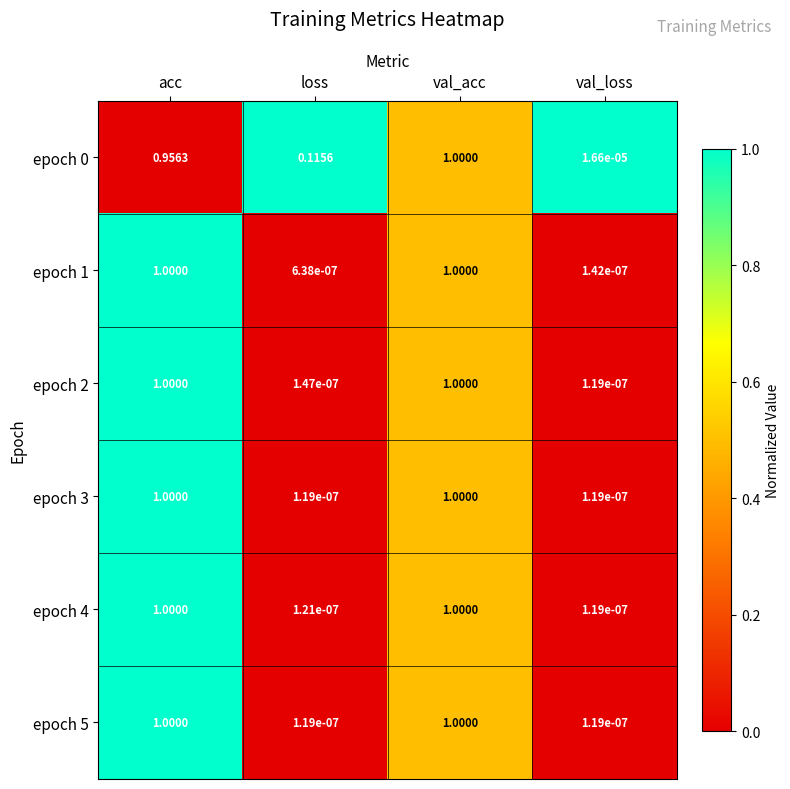

Is the value of epoch 3 at acc greater than the value of epoch 2 at loss?

Yes